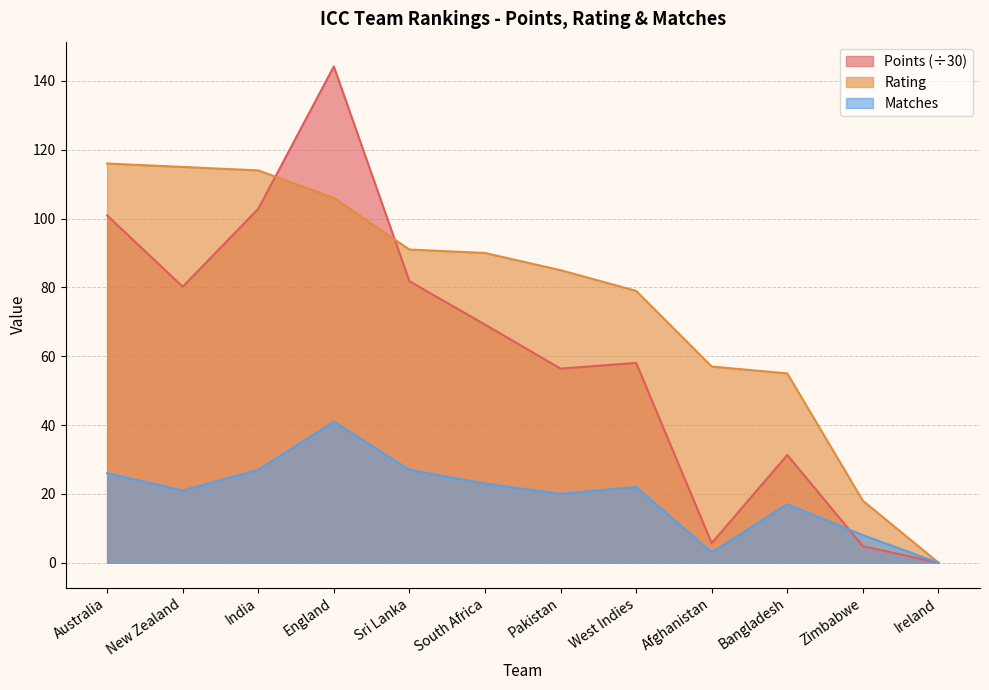

At which label does Rating reach its peak?

Australia